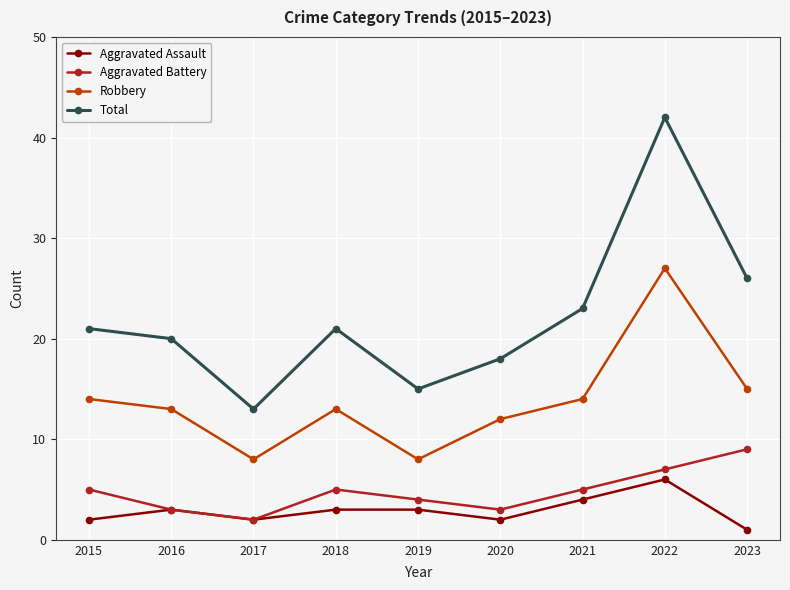

Count the number of categories in the chart.

9